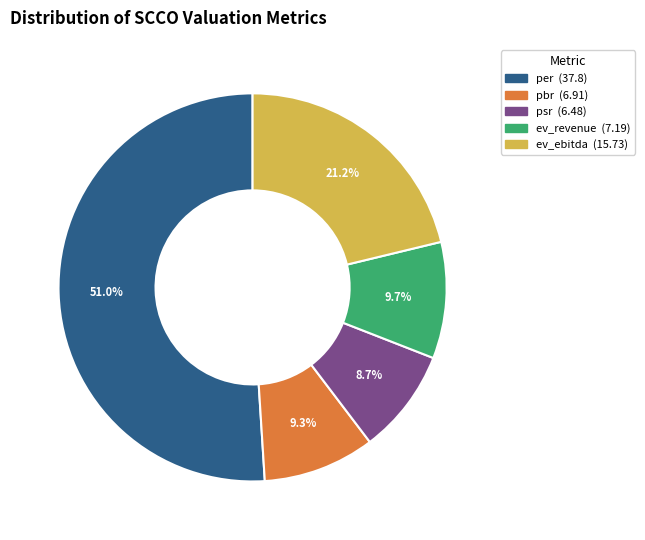

To the nearest percent, what percentage of the pie is ev_revenue?

10%